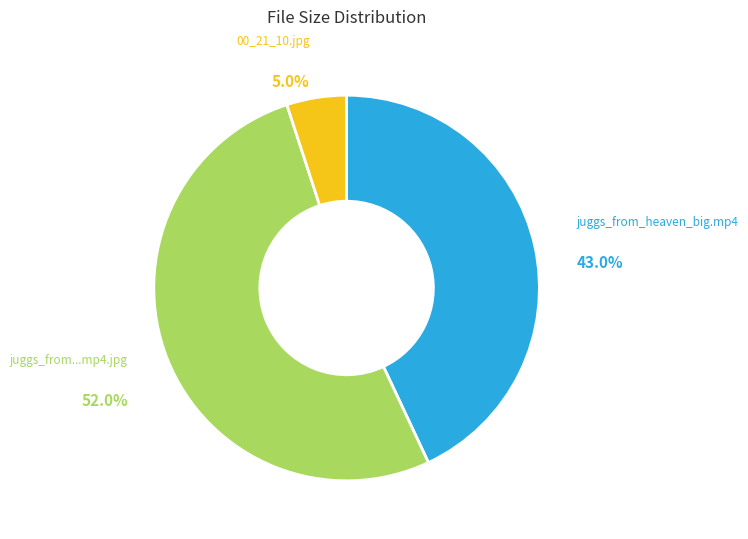

What is the ratio of the value at juggs_from_heaven_big.mp4 to the value at 00_21_10.jpg?

8.6